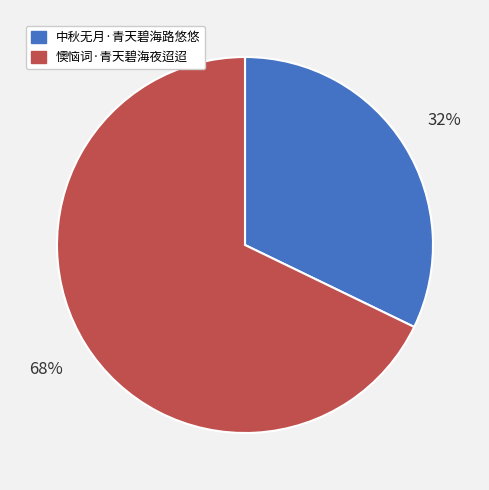

Is it true that 懊恼词·青天碧海夜迢迢 is 59% of the pie?

False